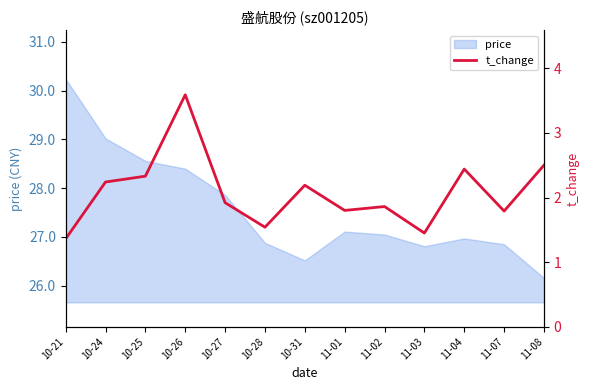

How many interior local peaks (higher than both neighbors) does the data have?

4